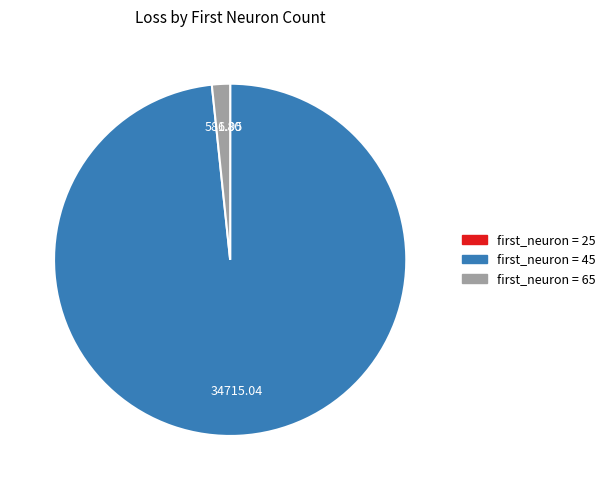

Is there any slice that represents more than half of the pie?

Yes